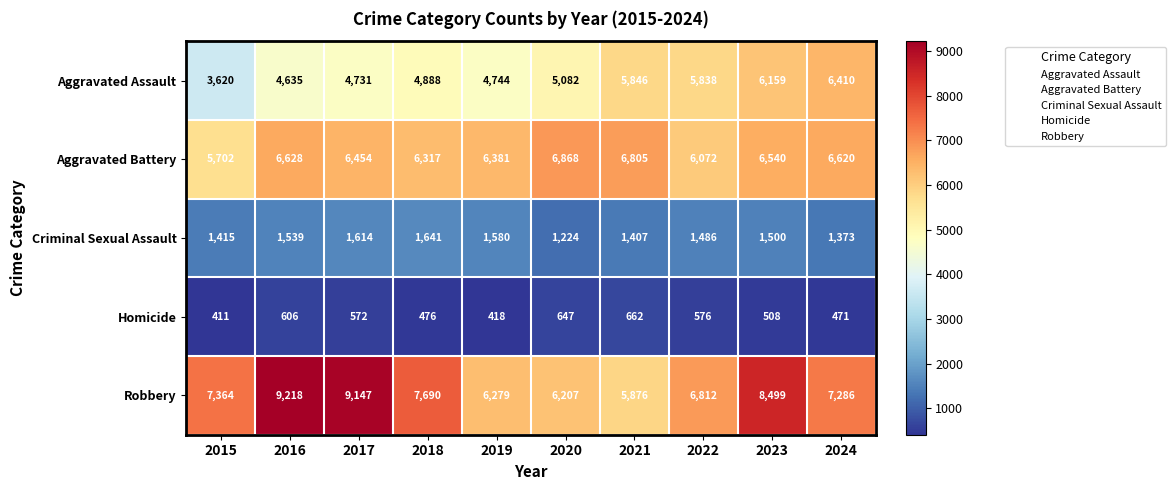

What is the sum of all Aggravated Assault values?

51953